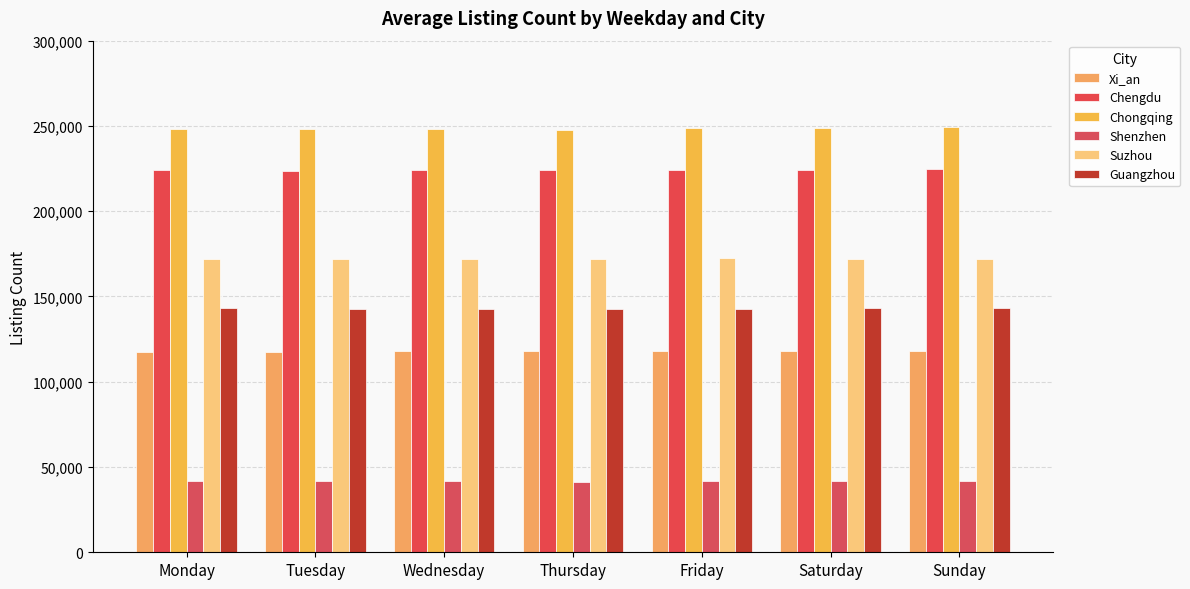

At which category is the sum across all series the highest?

Sunday